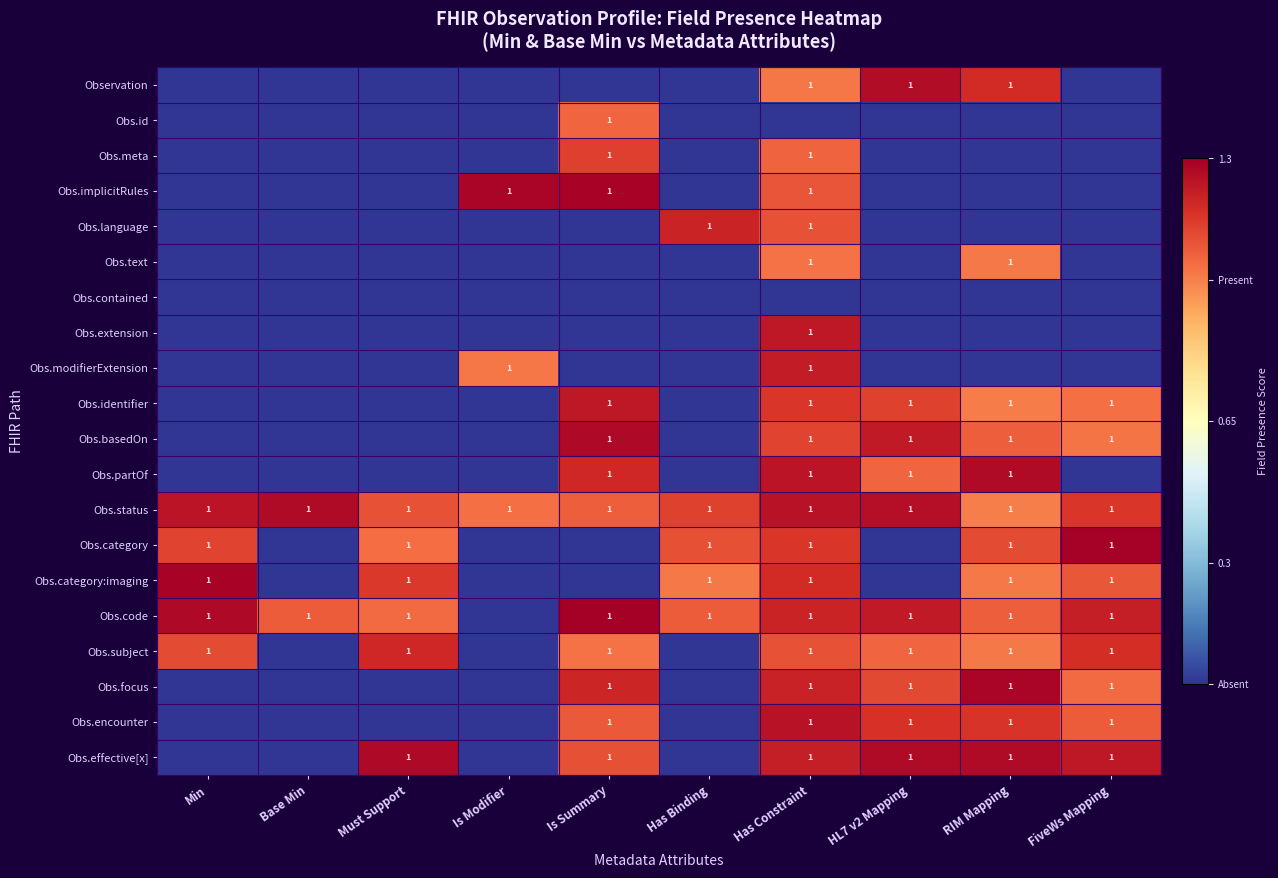

Is it true that Obs.implicitRules equals 1 at Has Constraint?

True